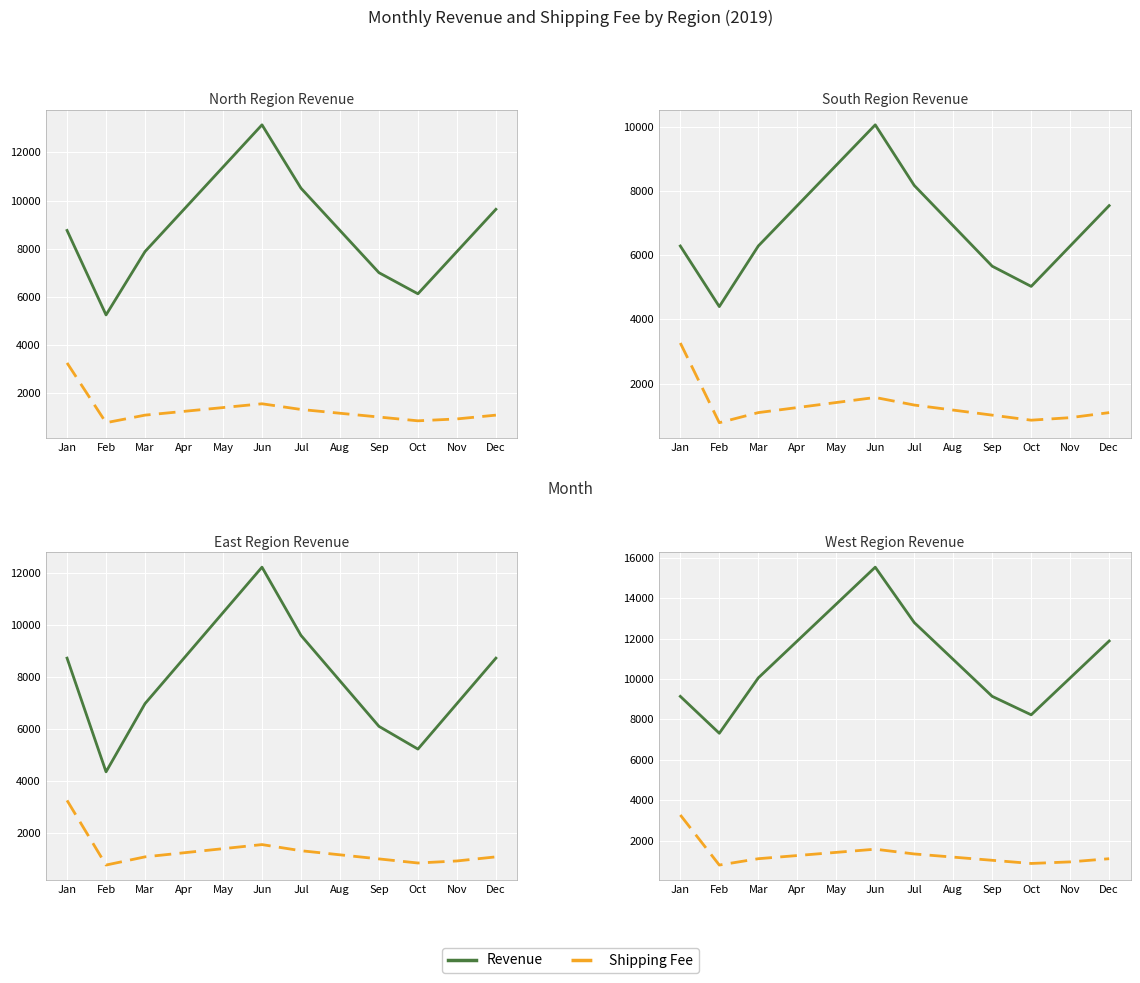

Rank the series by their average value, from highest to lowest.

Revenue, Shipping Fee